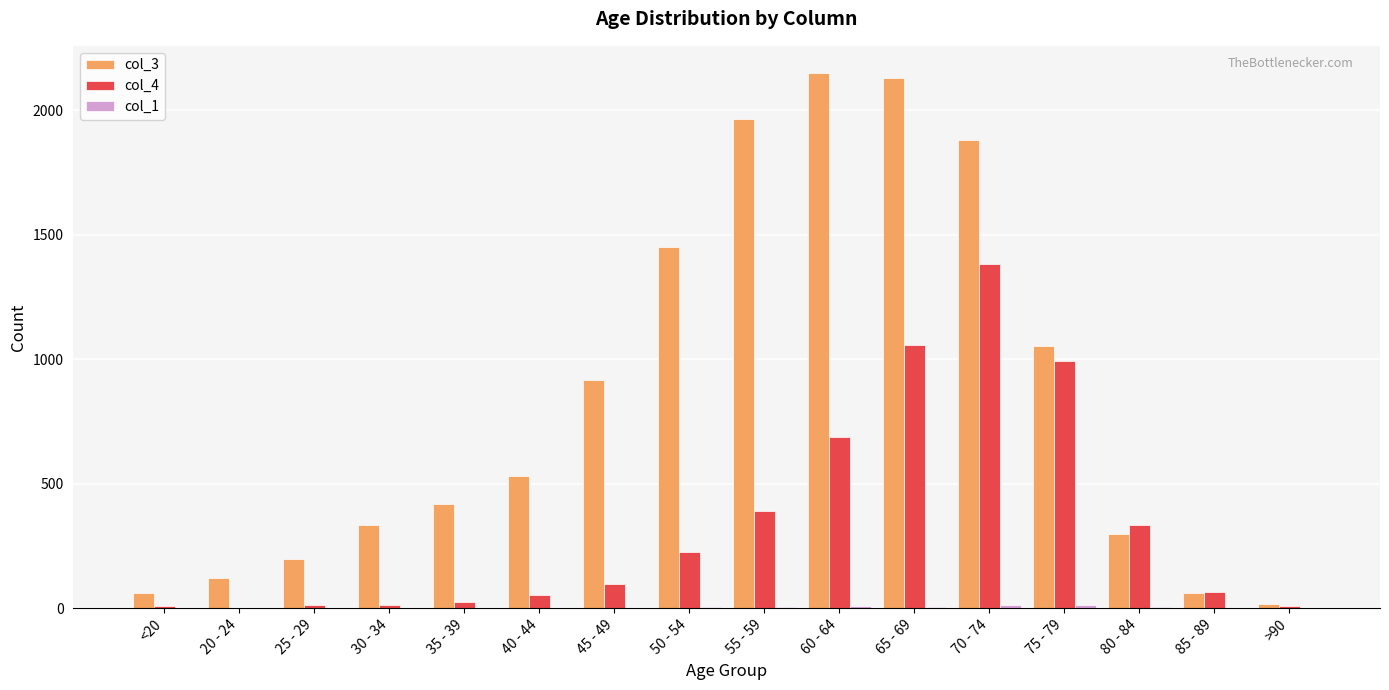

Which series has the widest spread of values?

col_3